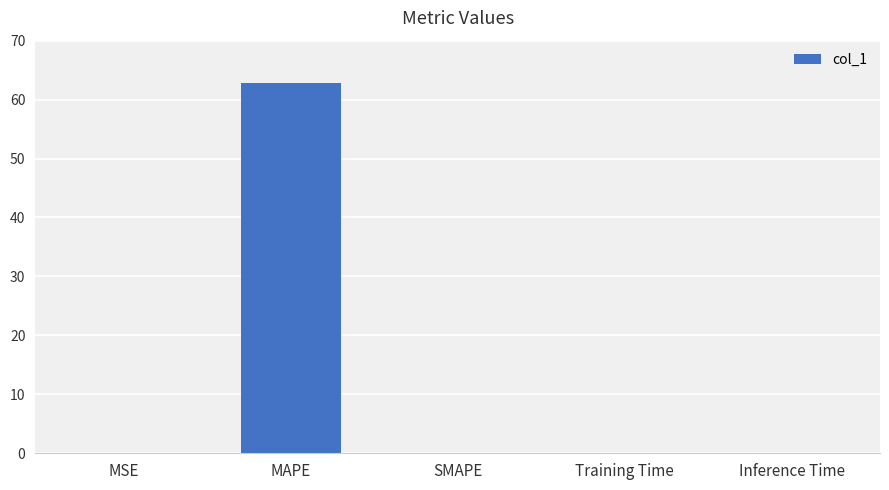

The chart shows a value of 101.3 at MAPE. True or false?

False